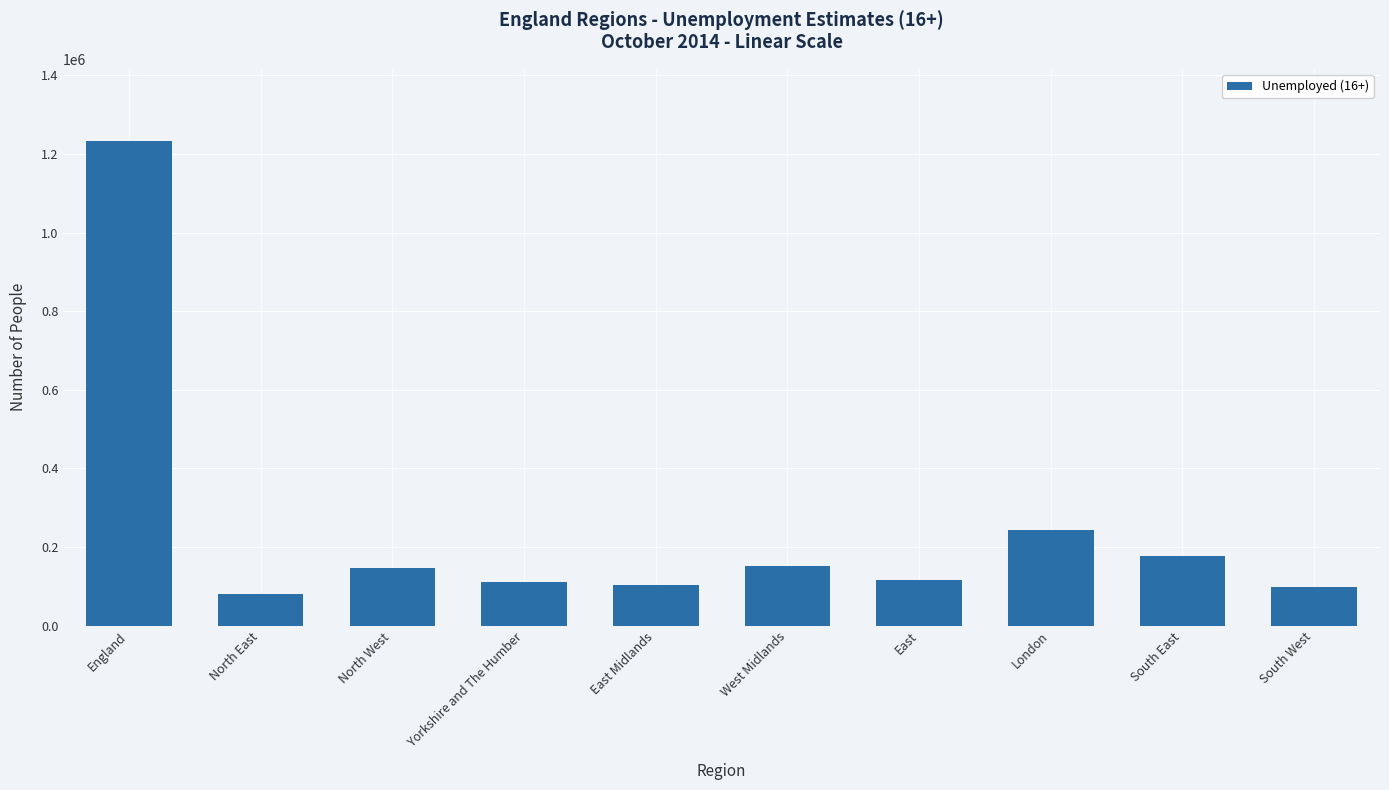

The value at East is 117500. True or false?

True